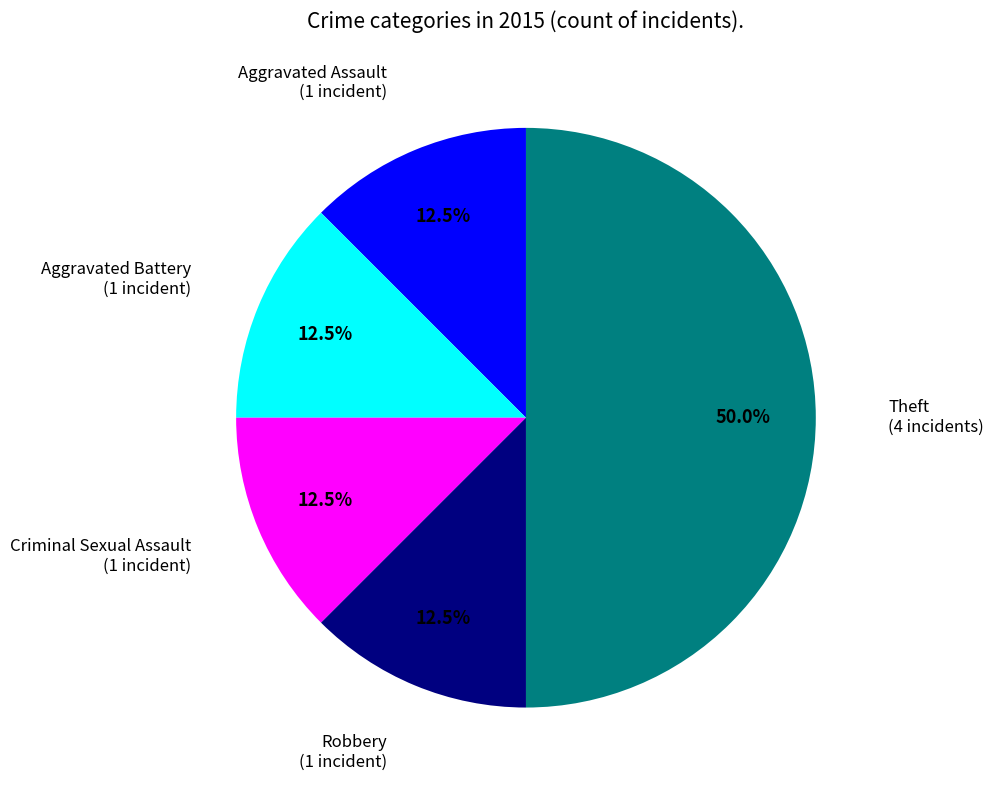

Count the number of slices in the pie.

5